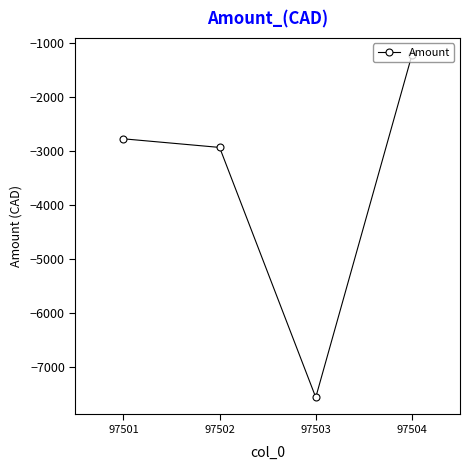

How many series are shown in this chart?

1